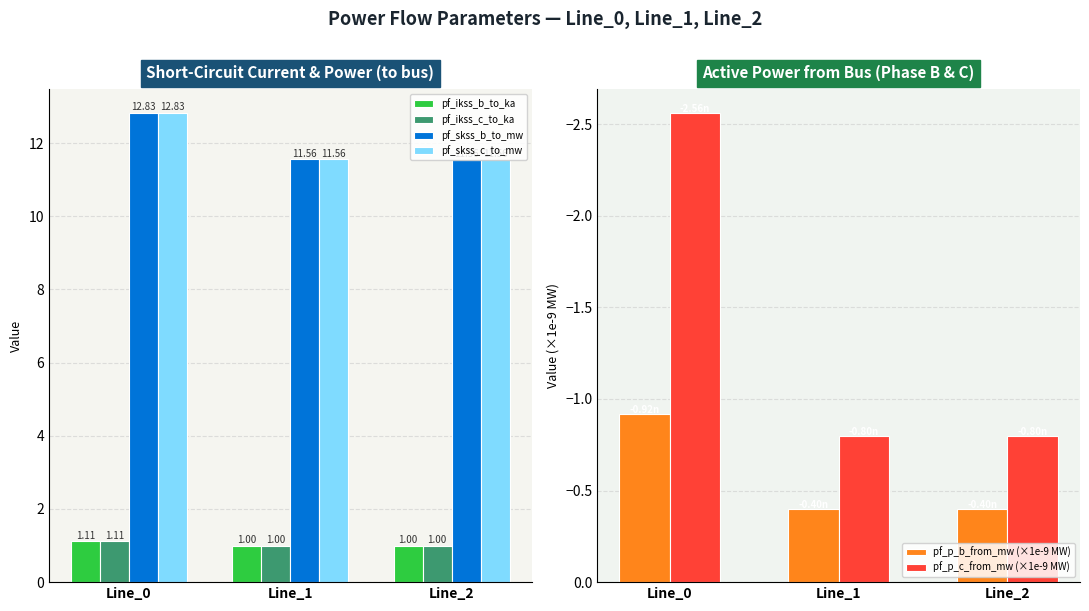

Which series has the widest spread of values?

pf_p_c_from_mw (×1e-9 MW)